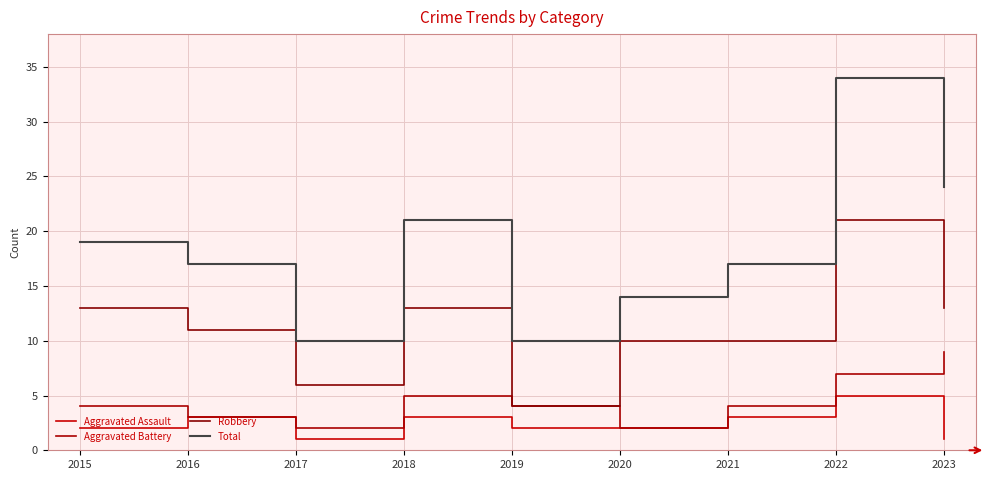

What is the sum of all Robbery values?

101